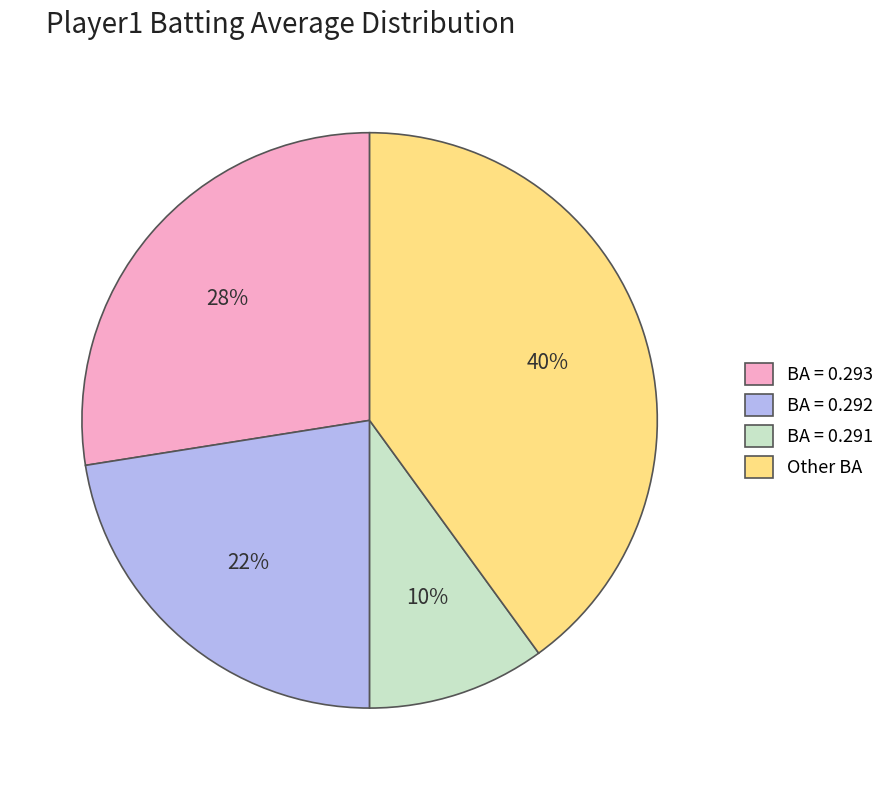

How many slices are in this pie chart?

4